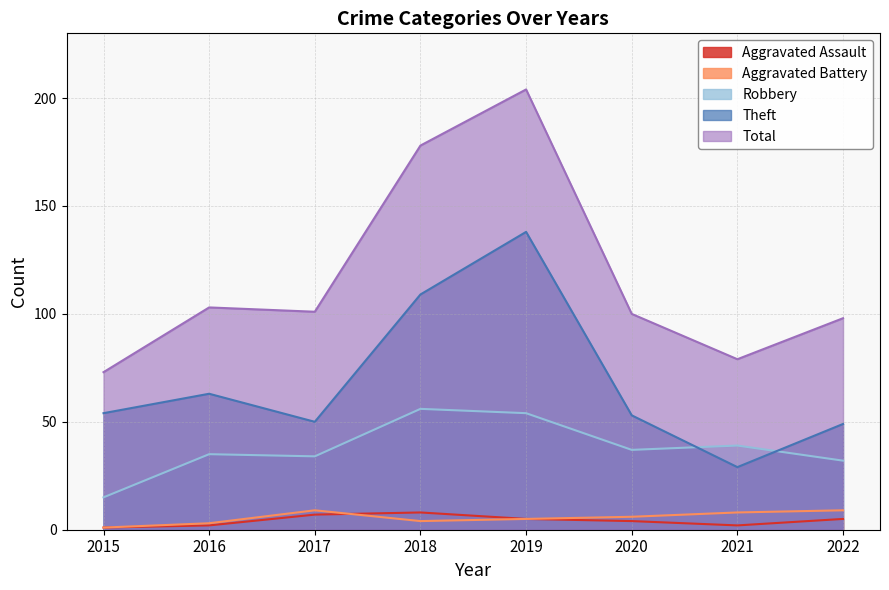

True or false: Total and Theft cross at least once.

False